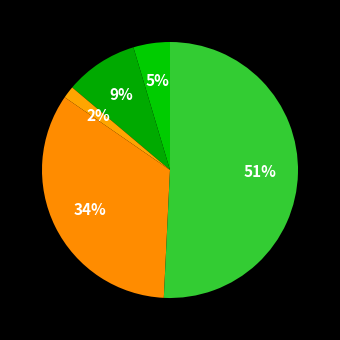

Count the number of slices in the pie.

5